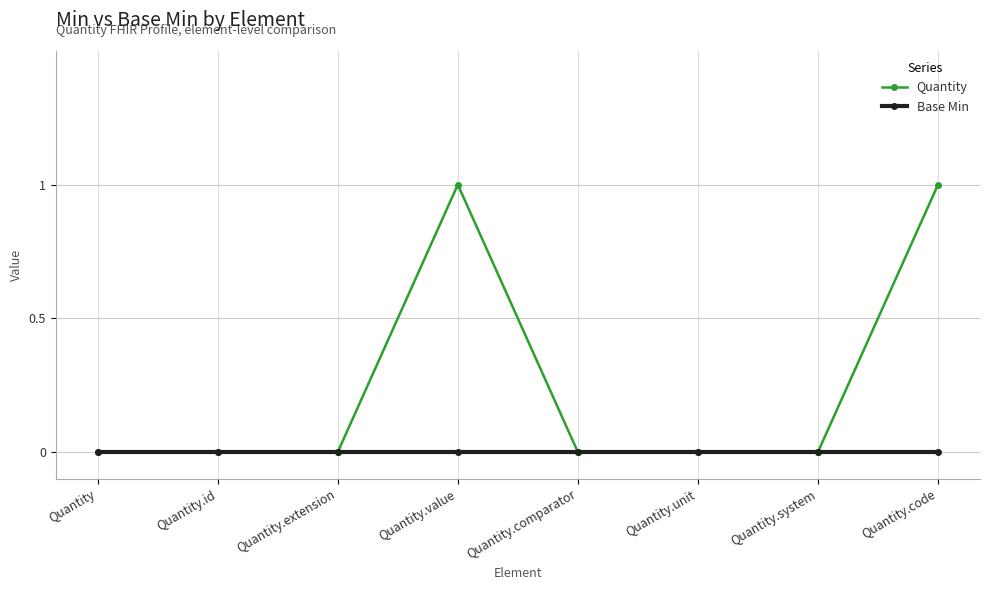

Which series has the widest spread of values?

Quantity